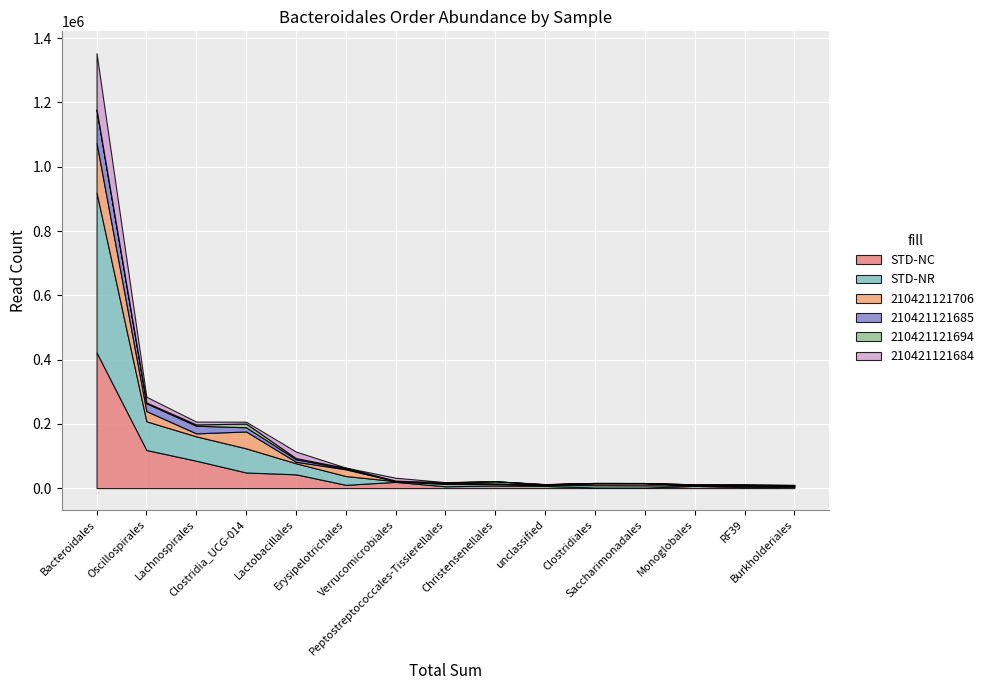

Reading left to right, extract all data points from this chart.

STD-NC: 422238	118594	85109	48557	42852	10187	19299	5577	8040	6812	1736	1408	6980	3026	3736
STD-NR: 497514	89182	75822	75089	34420	27287	2290	7173	4597	3087	7348	7207	1465	4139	3243
210421121706: 154485	31734	9350	52535	4671	20963	0	2561	872	514	6125	6782	682	1835	791
210421121685: 102354	24402	23713	13027	7921	1867	1458	2146	737	1258	149	59	30	906	627
210421121694: 2137	2419	3984	11610	3413	2749	0	405	6918	224	486	213	2474	804	898
210421121684: 174920	17820	8869	5727	20322	688	9173	610	167	601	360	290	13	308	1048